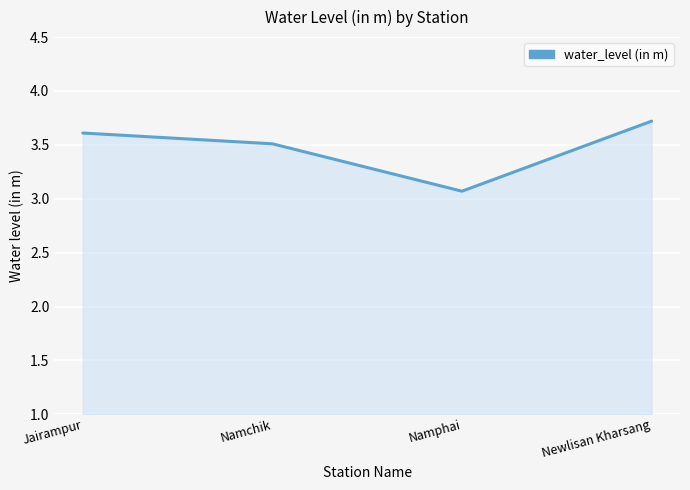

Rank the categories by value from lowest to highest.

Namphai, Namchik, Jairampur, Newlisan Kharsang